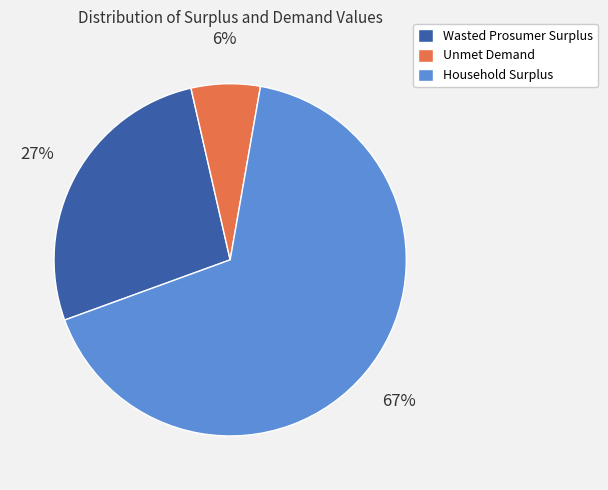

Is the sum of Wasted Prosumer Surplus and Household Surplus greater than half?

Yes